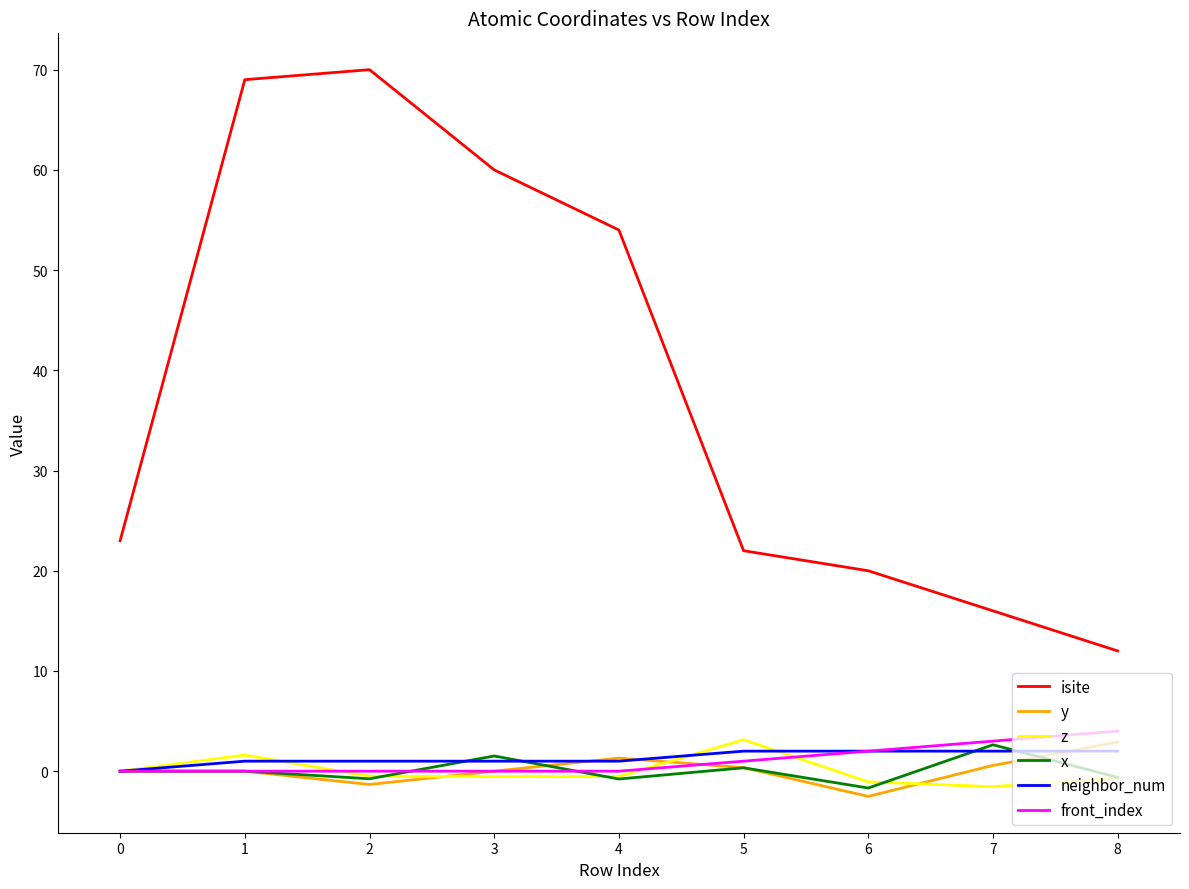

How many values in the isite series are below 23?

4